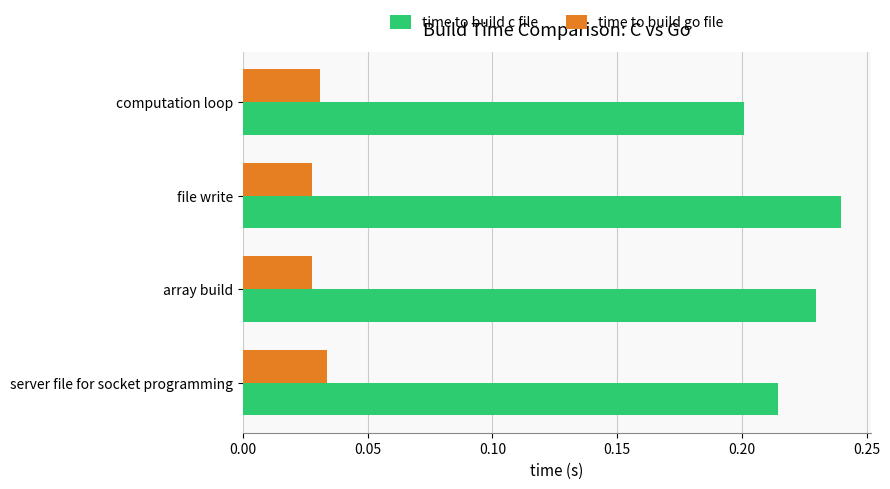

At which category does the chart reach its peak across all series?

file write